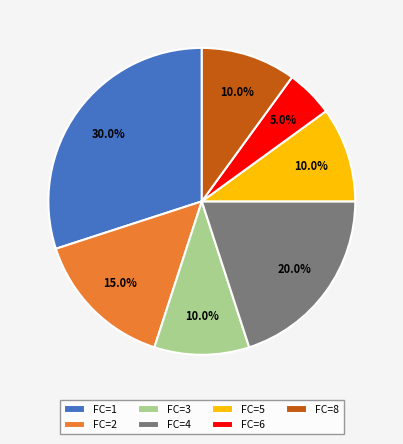

What is the largest slice in the pie chart?

FC=1